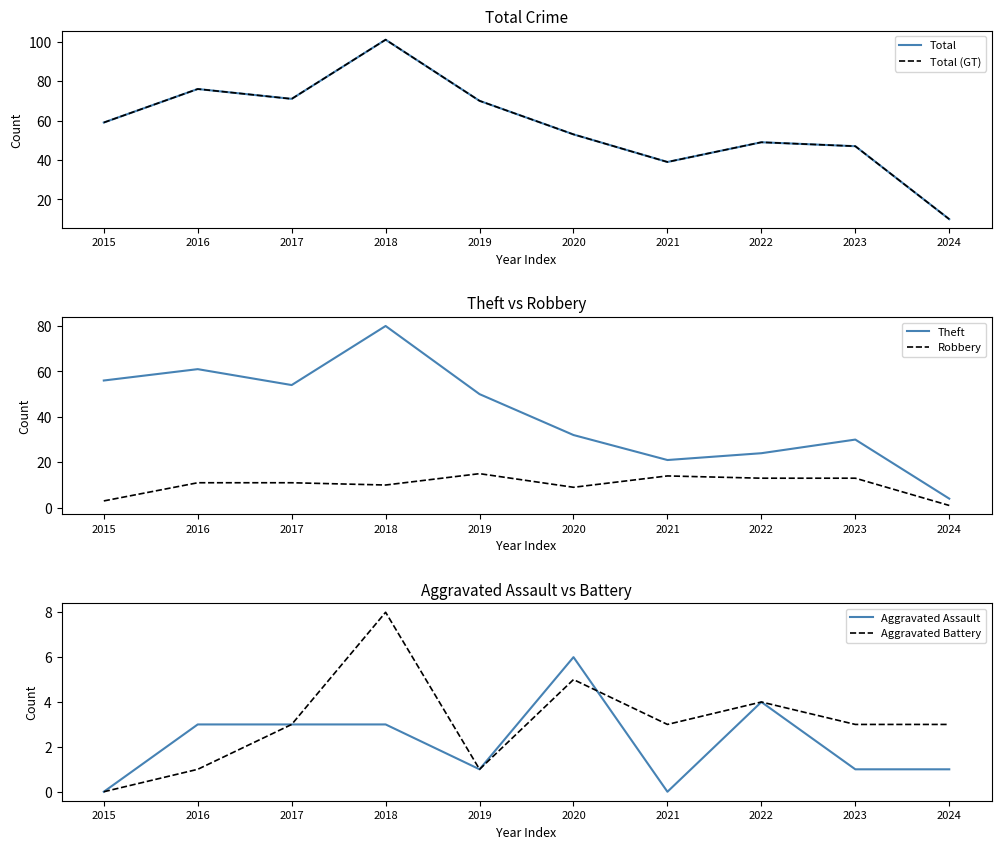

Reading left to right, list all the values displayed in this chart.

Total: 59	76	71	101	70	53	39	49	47	10
Total (GT): 59	76	71	101	70	53	39	49	47	10
Theft: 56	61	54	80	50	32	21	24	30	4
Robbery: 3	11	11	10	15	9	14	13	13	1
Aggravated Assault: 0	3	3	3	1	6	0	4	1	1
Aggravated Battery: 0	1	3	8	1	5	3	4	3	3